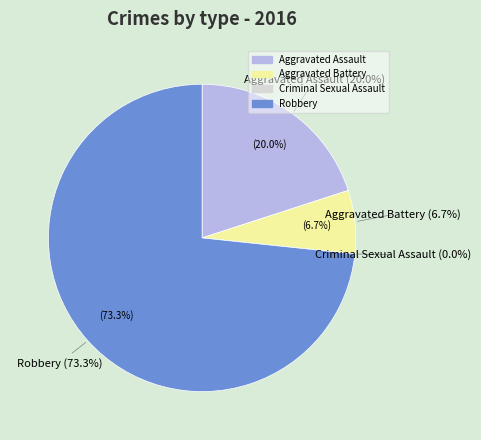

To the nearest percent, what is the combined percentage of Aggravated Assault and Criminal Sexual Assault?

20%